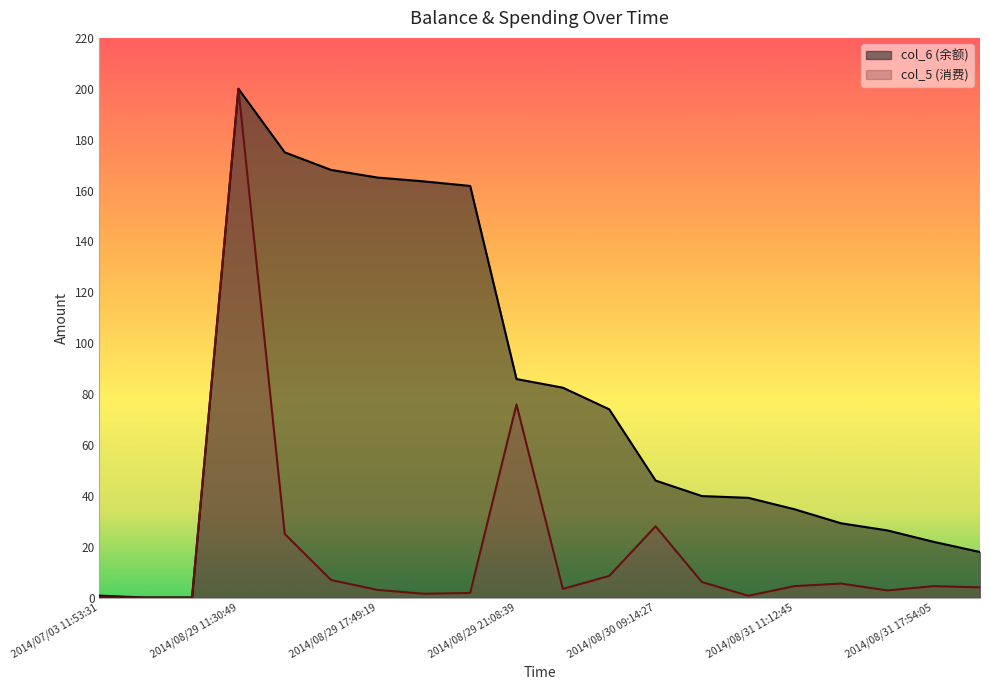

Rank the series by their average value, from highest to lowest.

col_6 (余额), col_5 (消费)